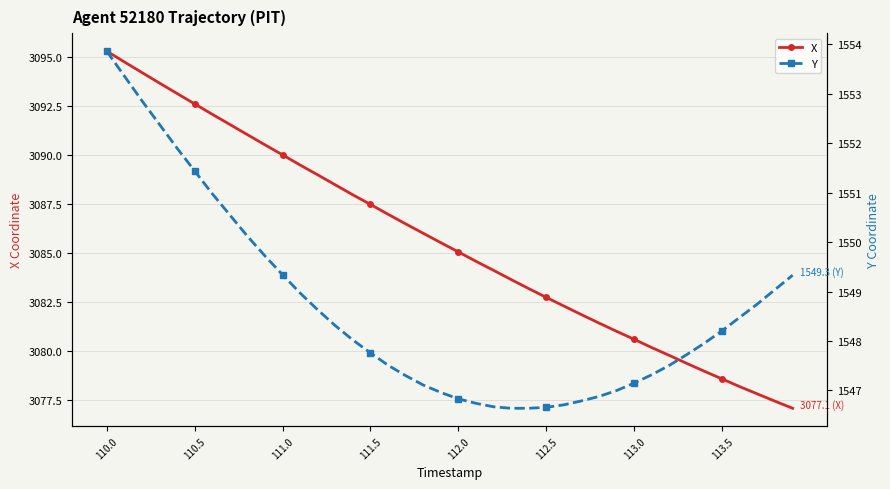

What is the maximum value for X?

3095.3